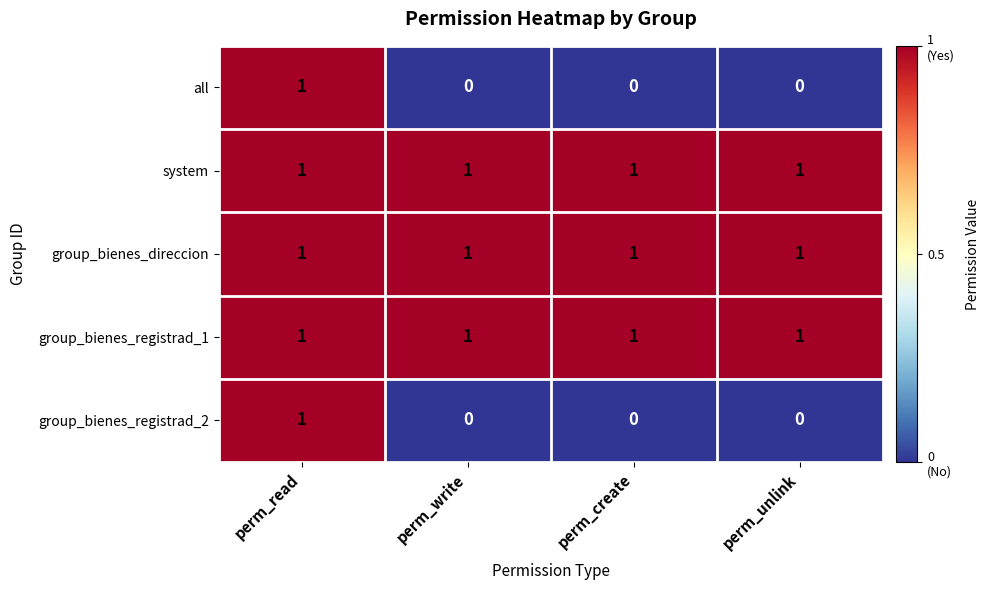

At which category is the sum across all series the highest?

perm_read